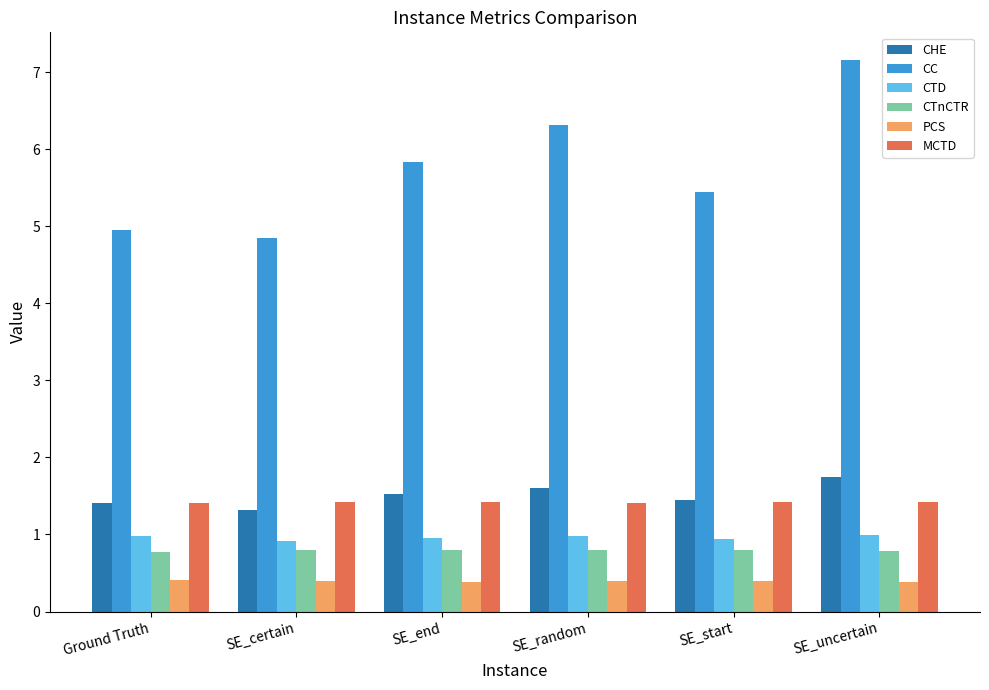

The CTD series shows 0.3 at Ground Truth. True or false?

False